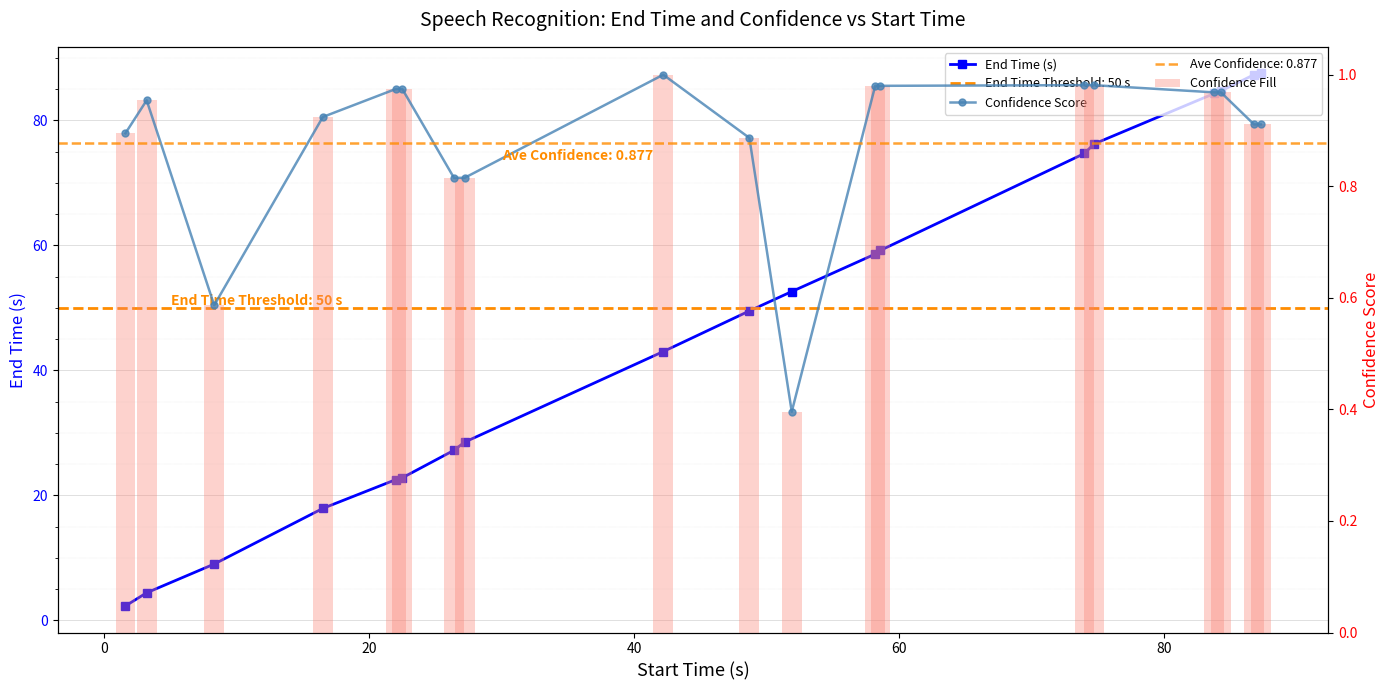

The Confidence Score series shows 0.4 at 80. True or false?

False